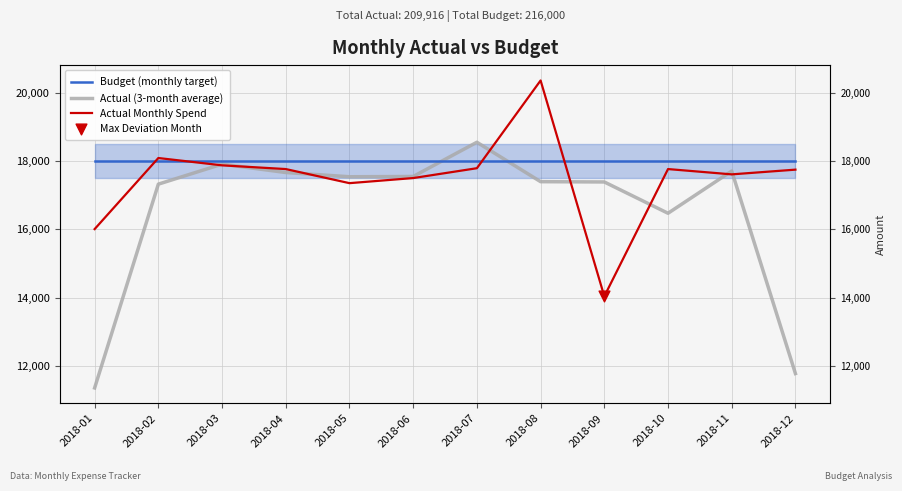

Which series has the widest spread of Y values?

Actual (3-month average)